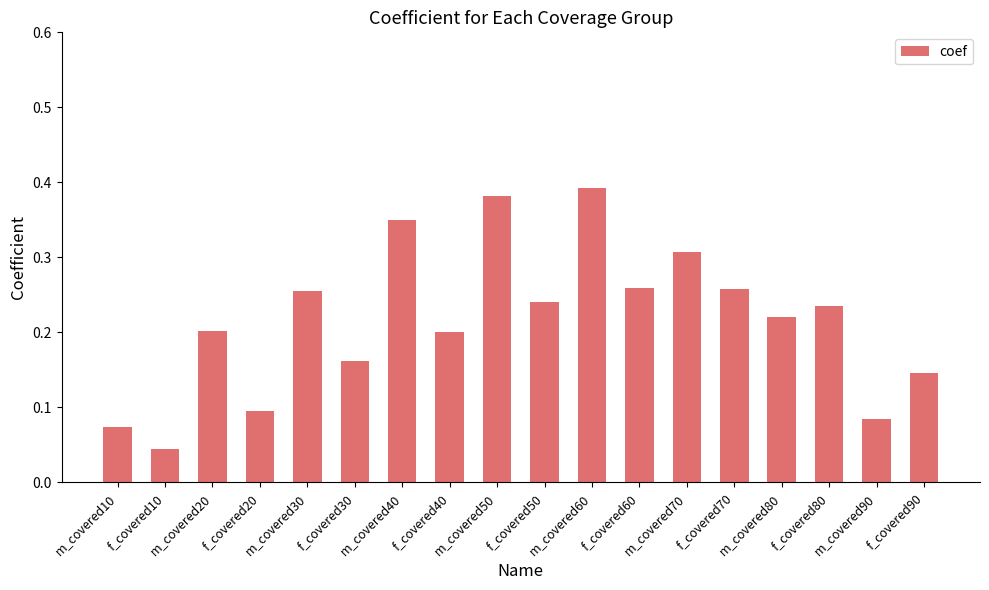

What is the sum of all values?

3.9